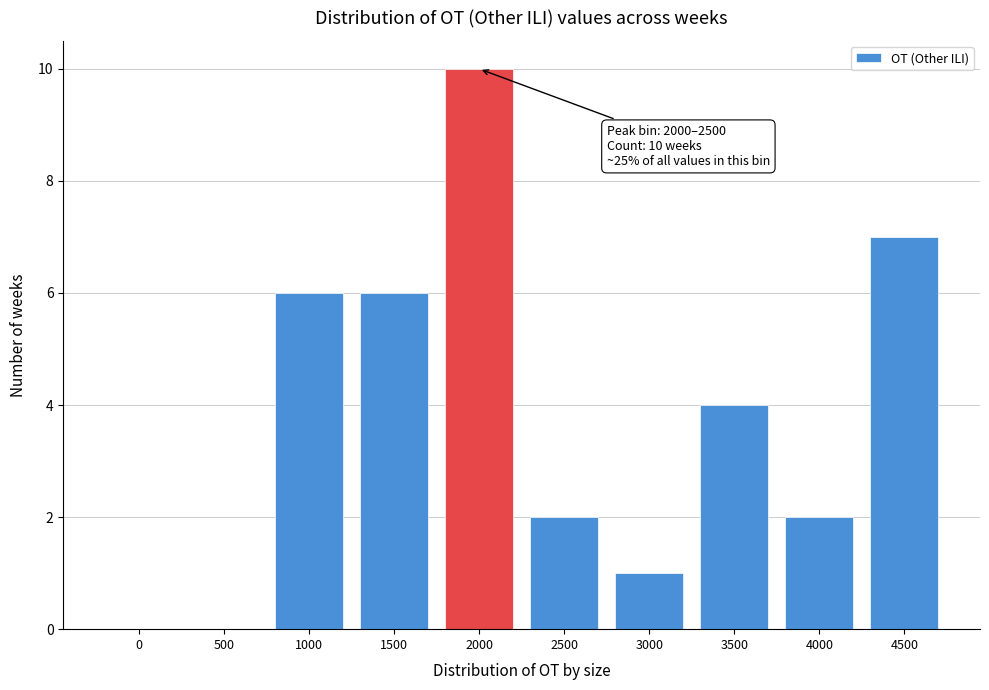

Reading left to right, transcribe all the data shown in this chart.

0=0	500=0	1000=6	1500=6	2000=10	2500=2	3000=1	3500=4	4000=2	4500=7